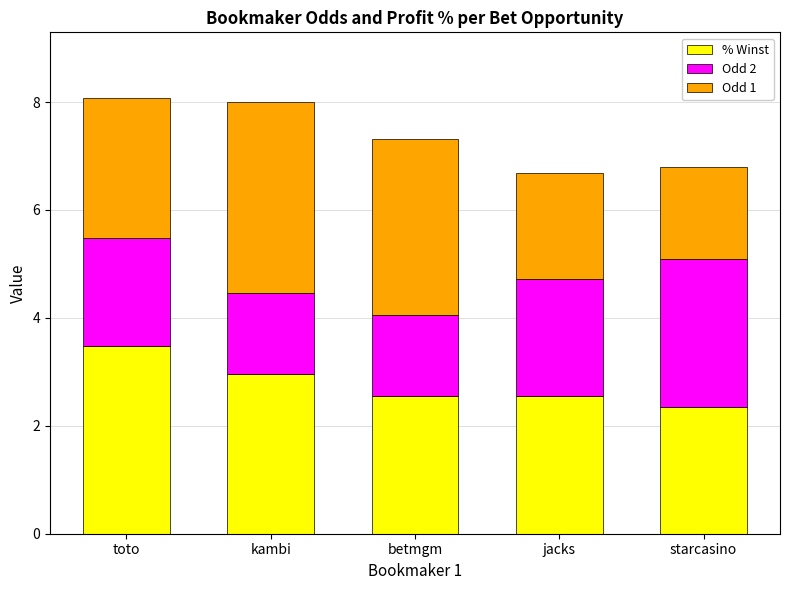

What is the difference between the % Winst values at kambi and betmgm?

0.4